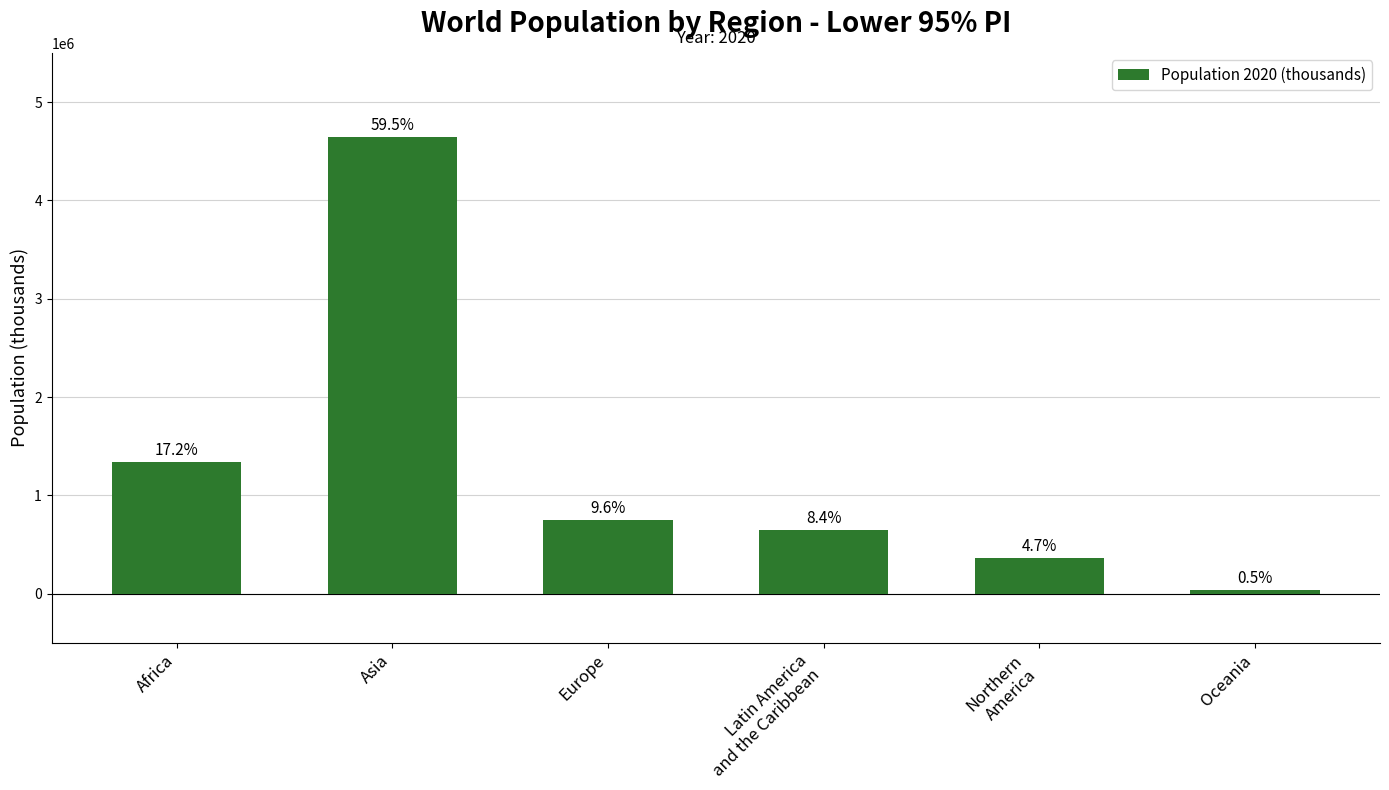

Is it true that the value at Africa is 1340598.1?

True